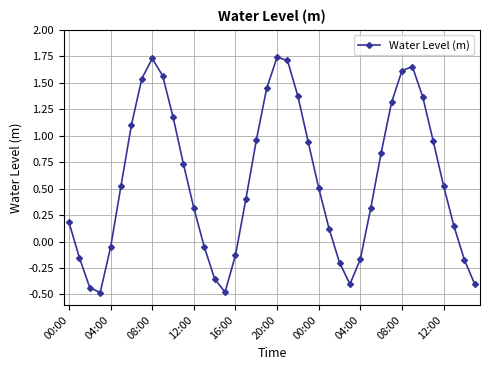

How many interior local peaks (higher than both neighbors) does the data have?

3